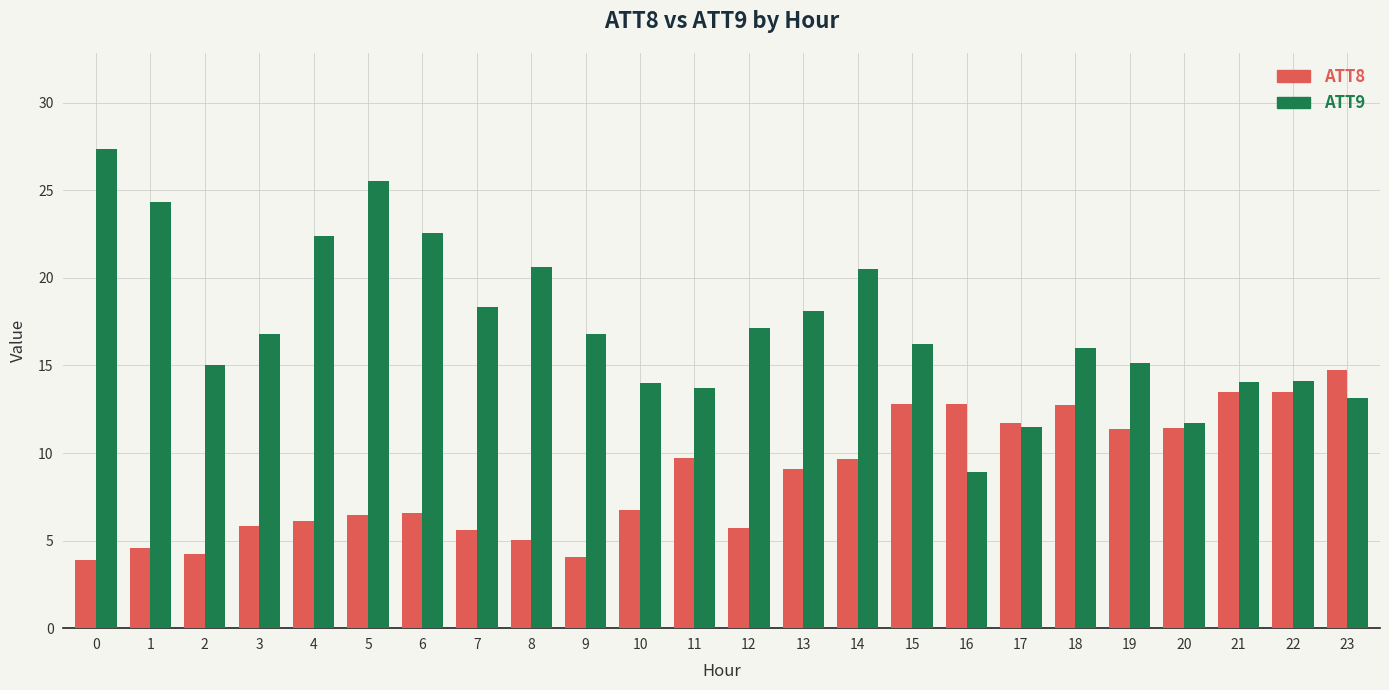

What is the maximum value for ATT9?

27.4